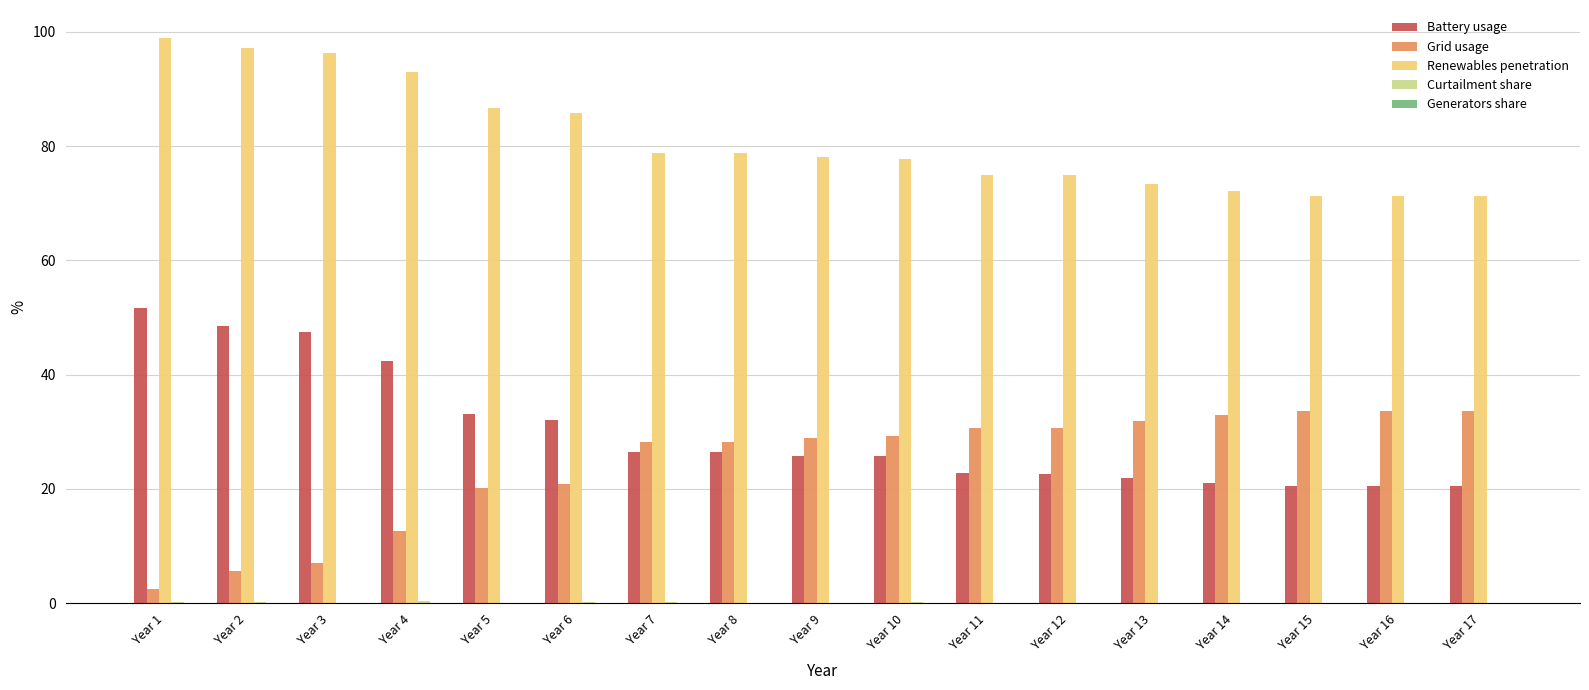

Which series has the largest total across all categories?

Renewables penetration